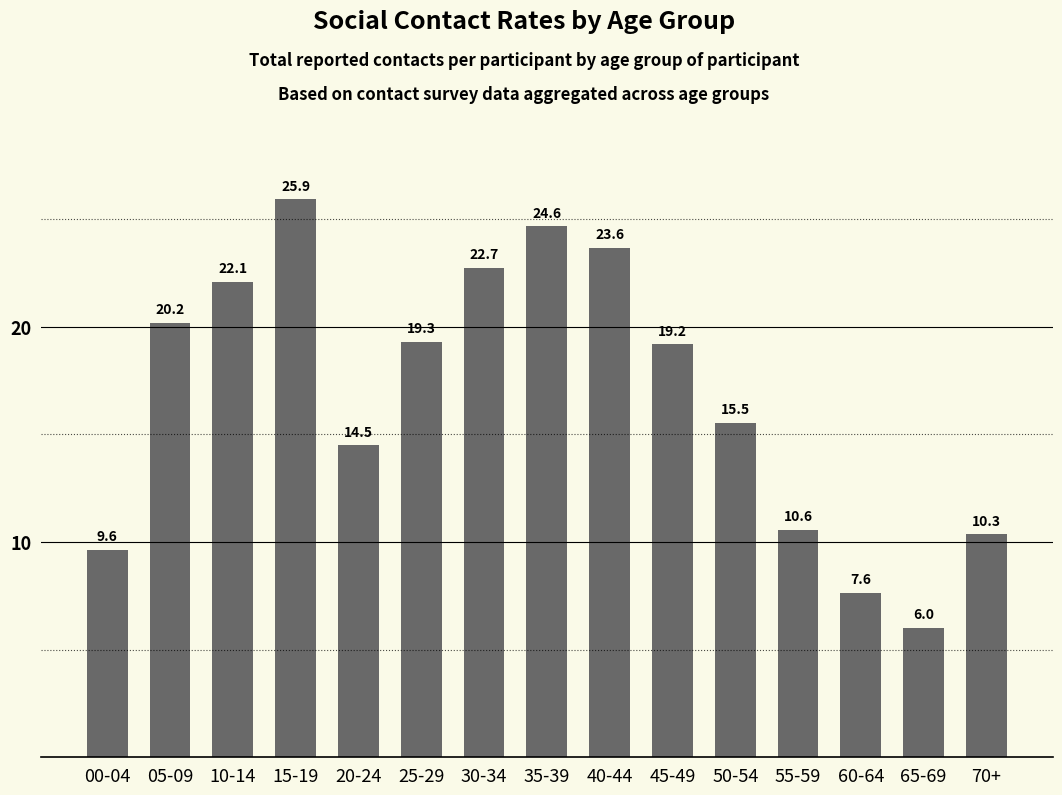

What is the label of the 14th bar from the right?

05-09